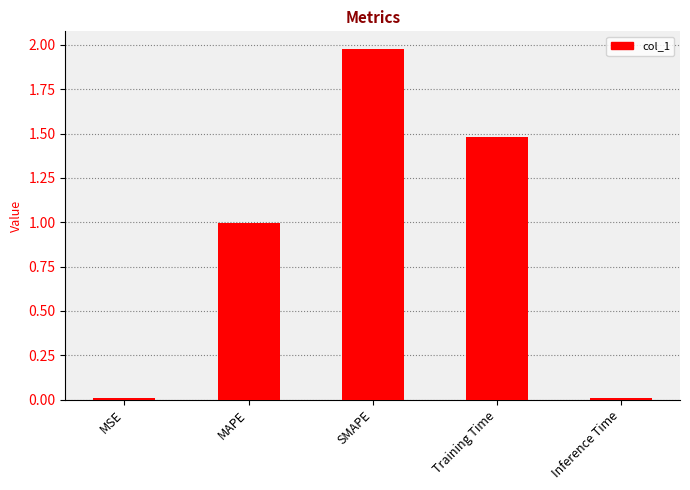

Are the bars grouped side by side (vs. stacked)?

No